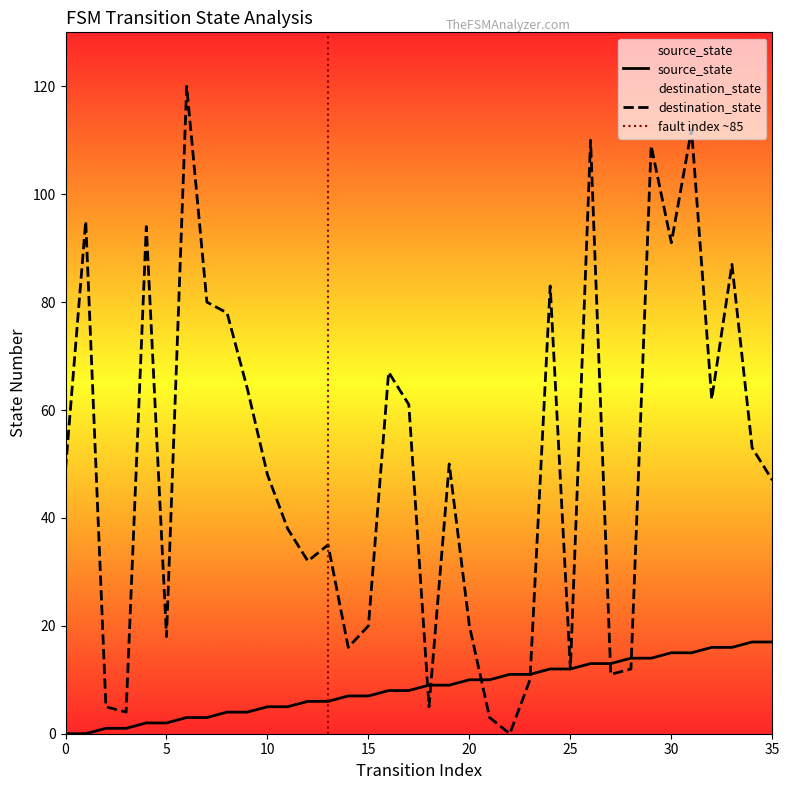

What is the total value across all series at 25?

24